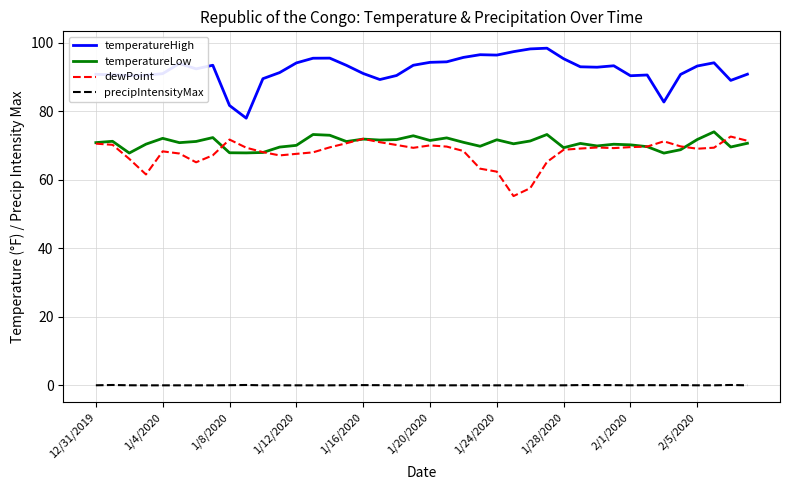

What is the maximum value shown in the chart?

98.4